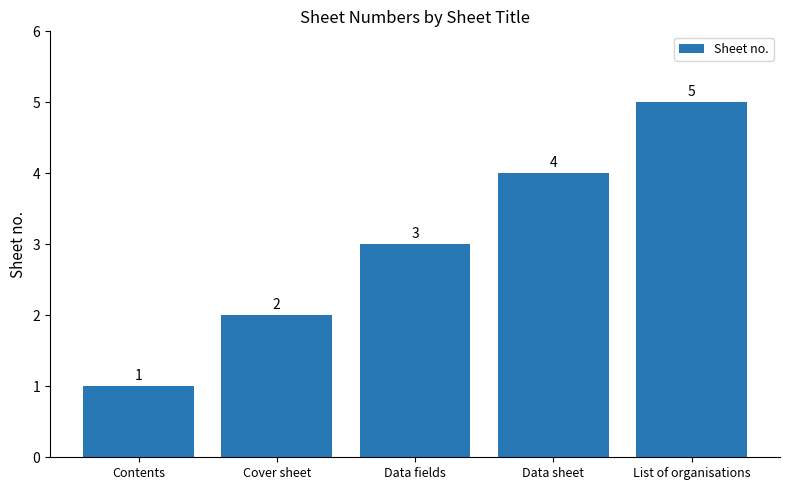

Rank the categories by value from lowest to highest.

Contents, Cover sheet, Data fields, Data sheet, List of organisations